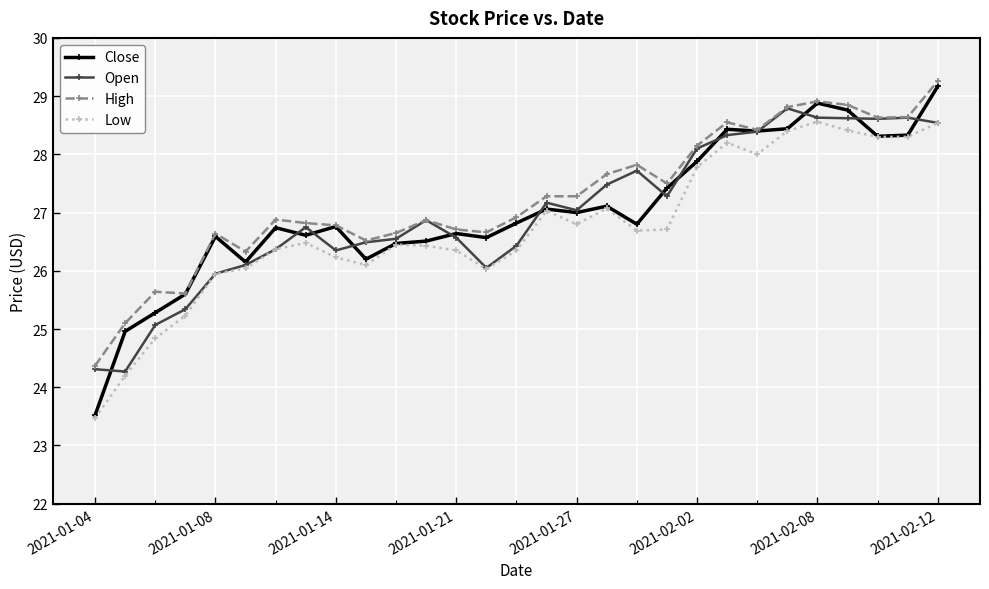

What is the maximum value shown in the chart?

29.3